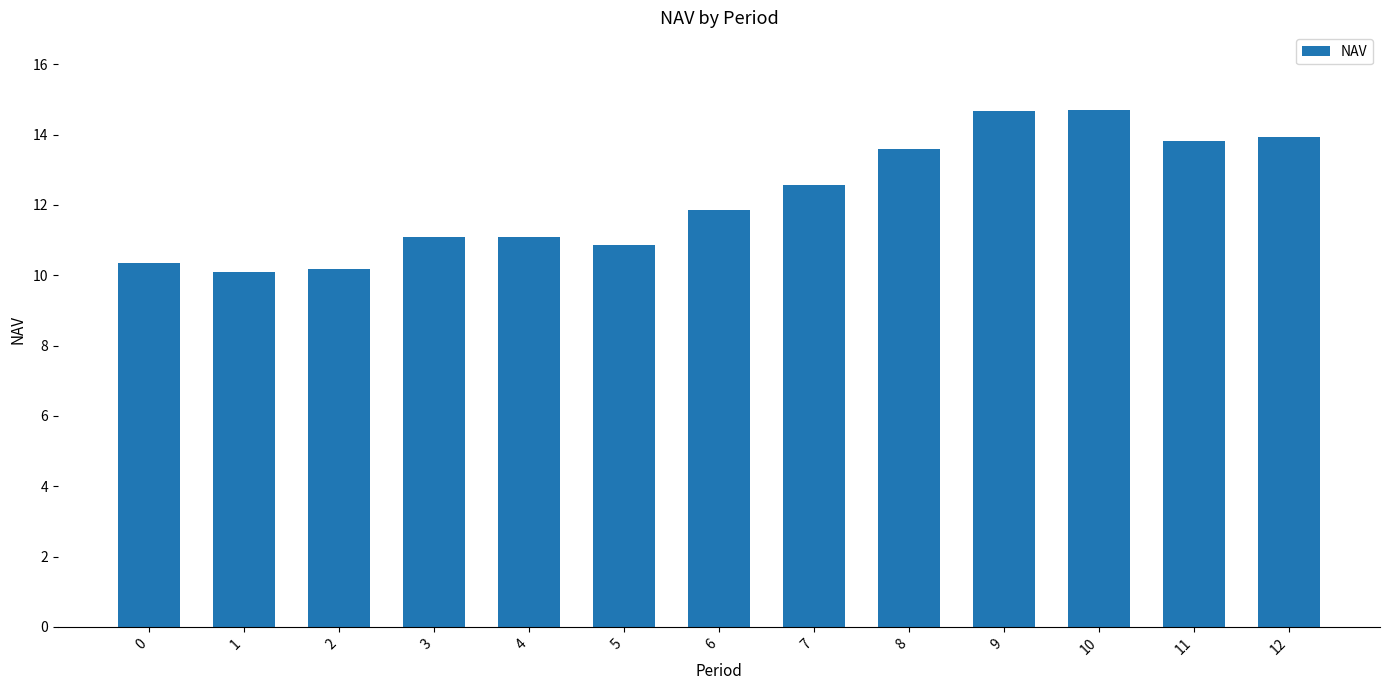

What is the difference between the second highest and second lowest values?

4.5